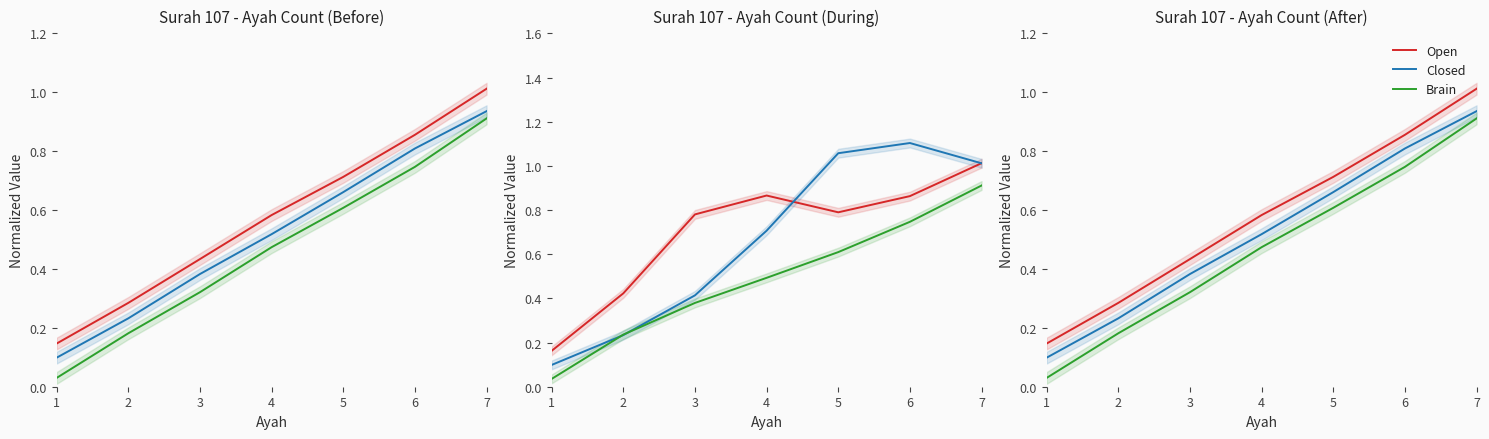

Where is Closed nearest to the value 0?

1